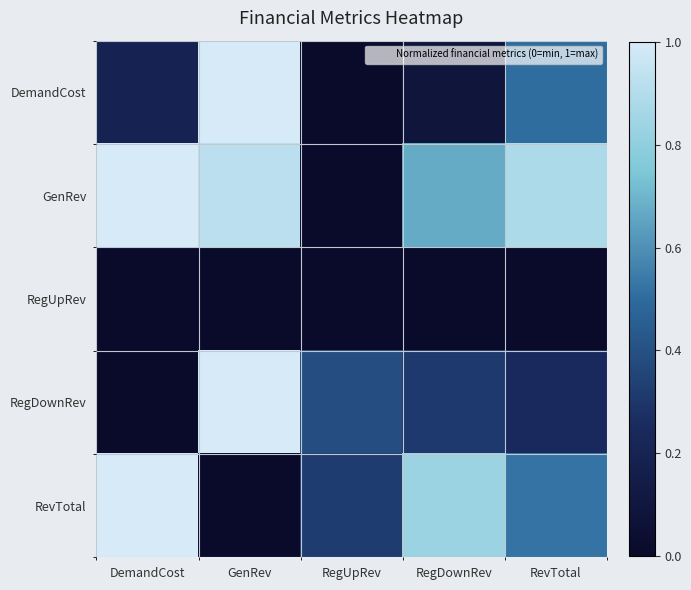

Which series has the largest total across all categories?

GenRev